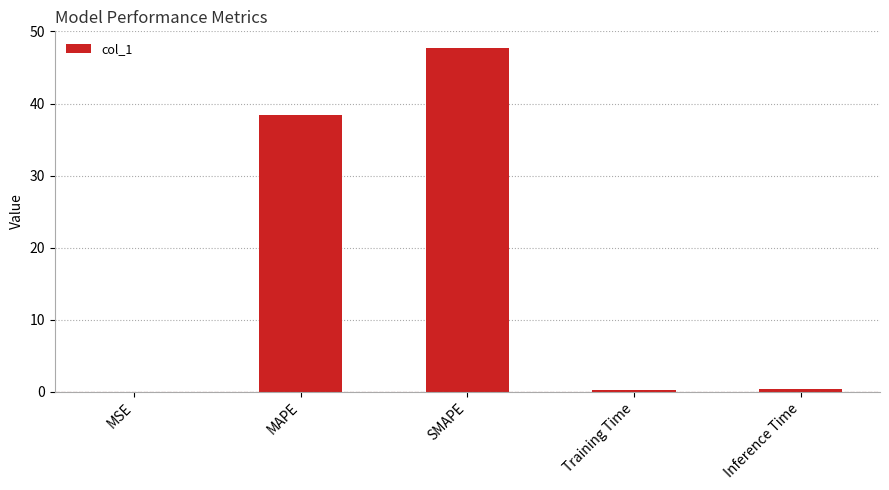

The value at MAPE is 24.6. True or false?

False